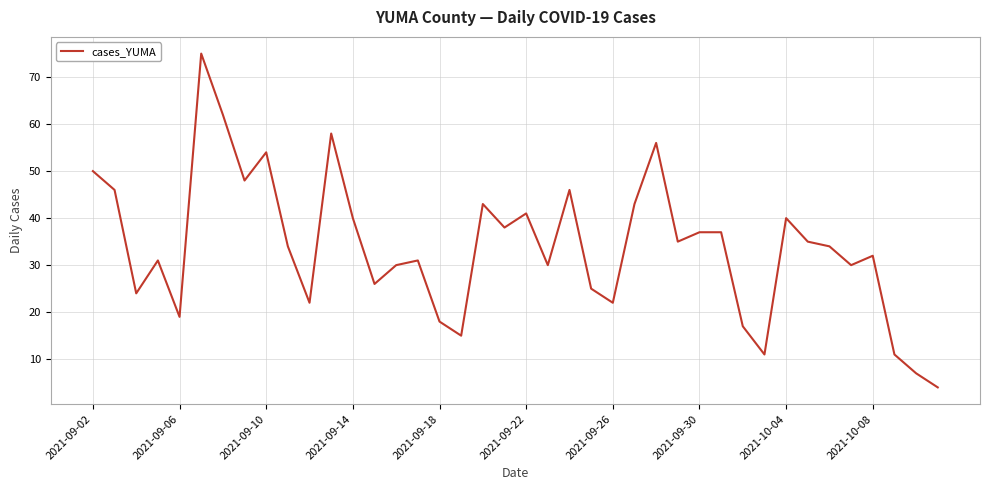

What is the difference between the maximum and minimum values?

71